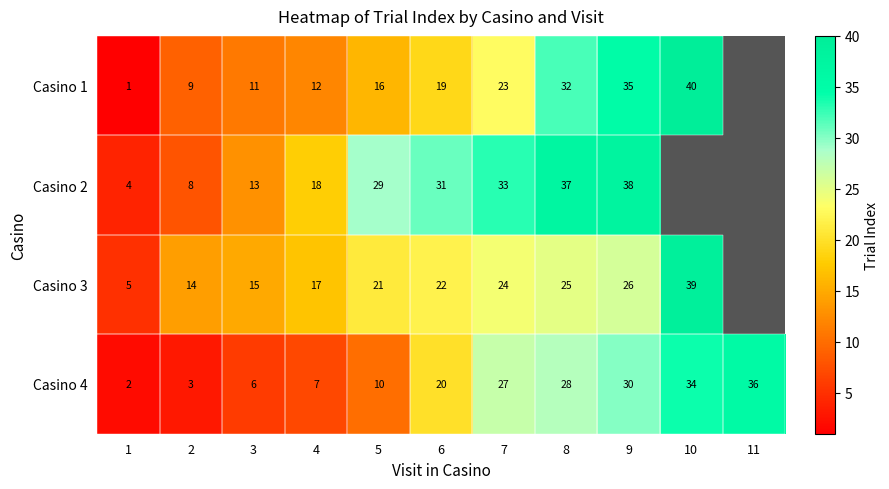

At which category does the chart reach its minimum across all series?

1